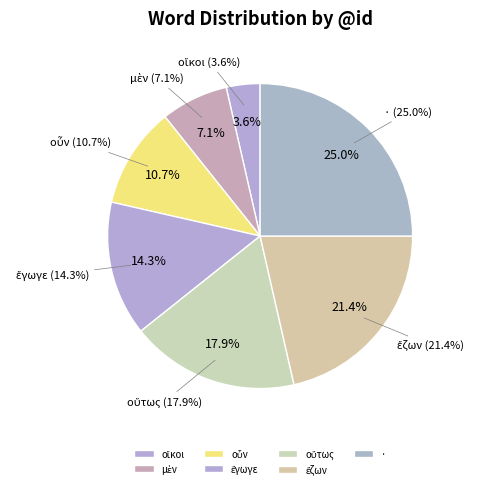

To the nearest percent, what percentage of the pie is ἔγωγε?

14%